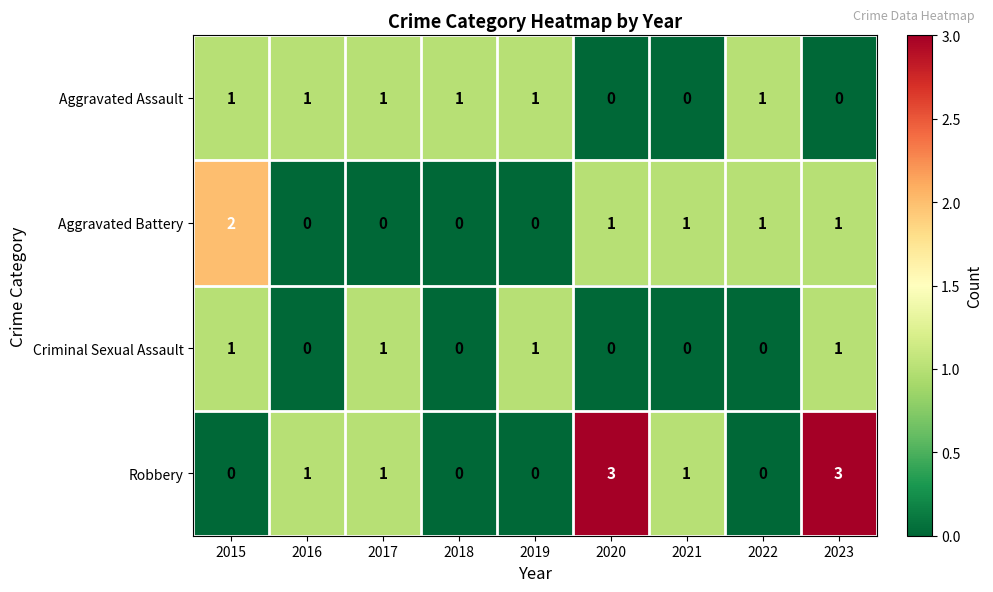

Is it true that Aggravated Assault equals 1 at 2015?

True